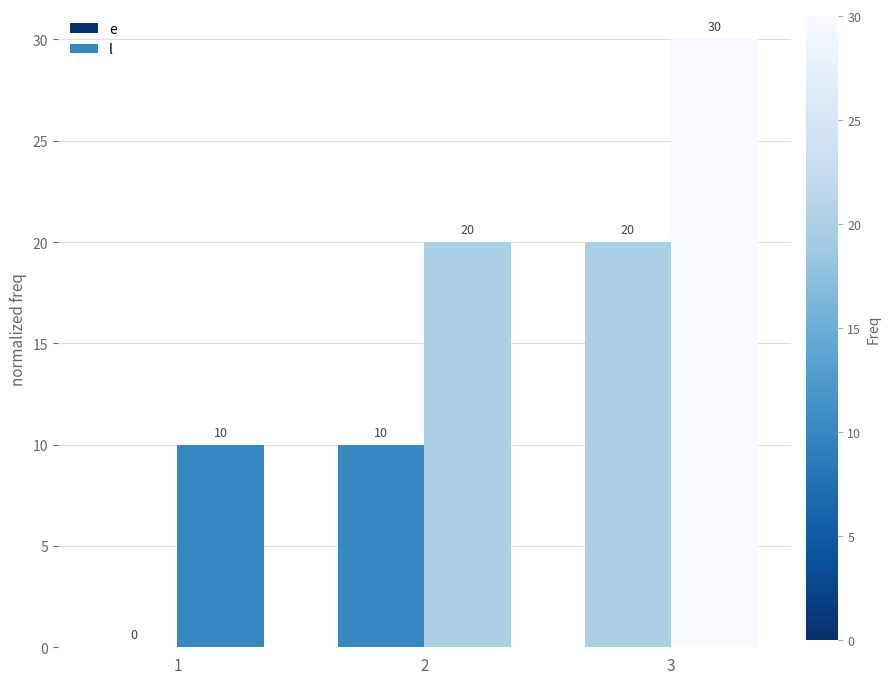

The e series shows 0 at 1. True or false?

True